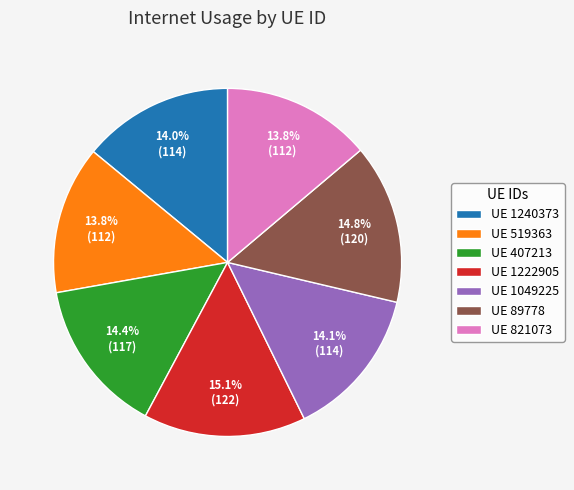

Is there any slice that represents more than half of the pie?

No